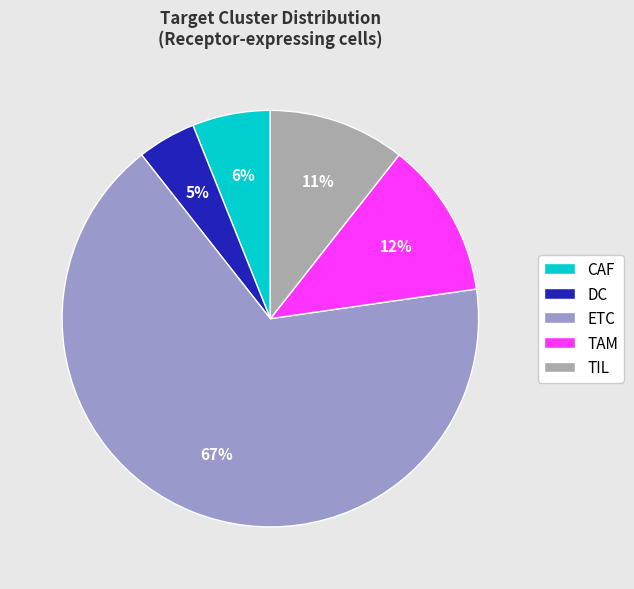

What is the largest slice in the pie chart?

ETC